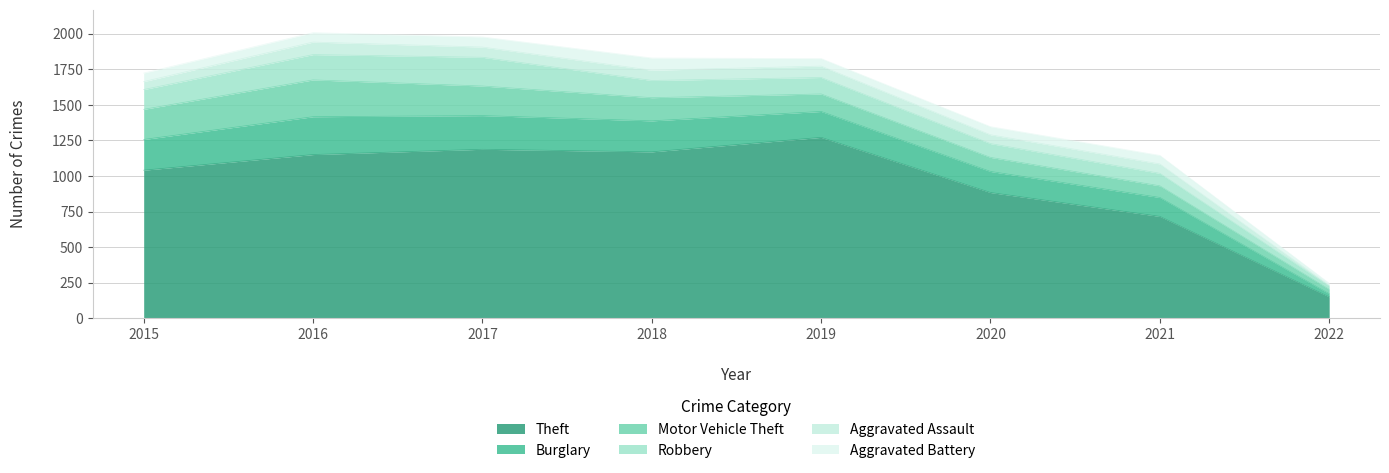

Does the chart have visible grid lines?

Yes